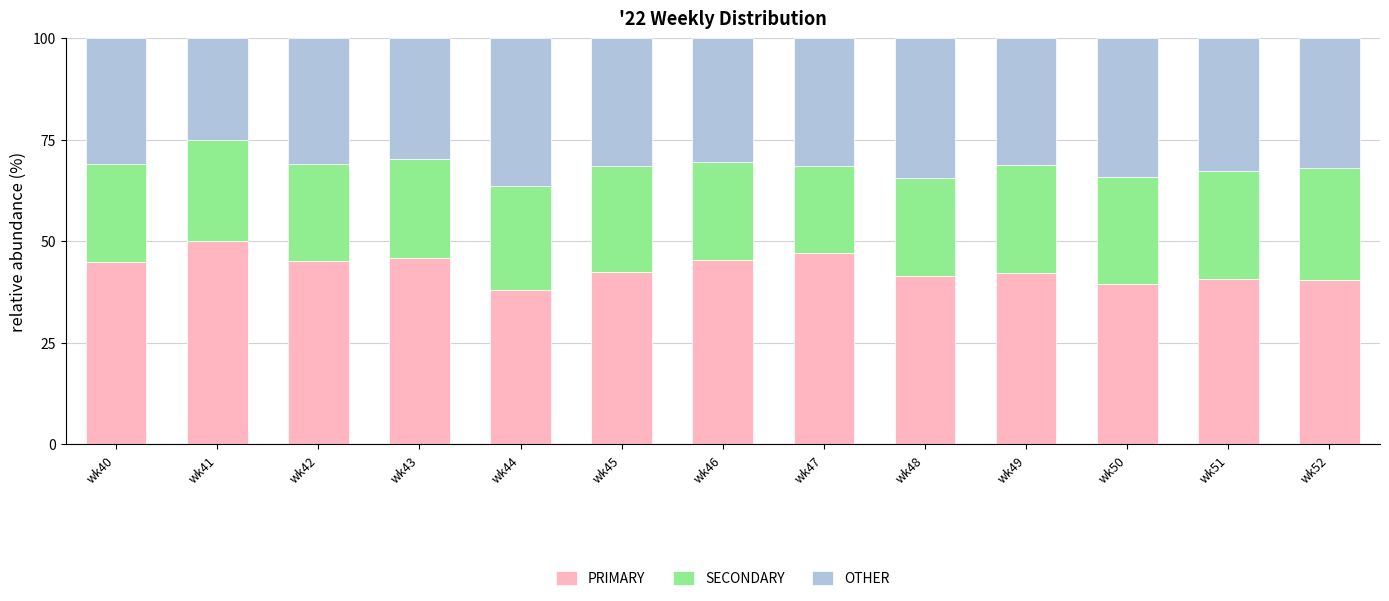

What is the minimum value for PRIMARY?

38.0